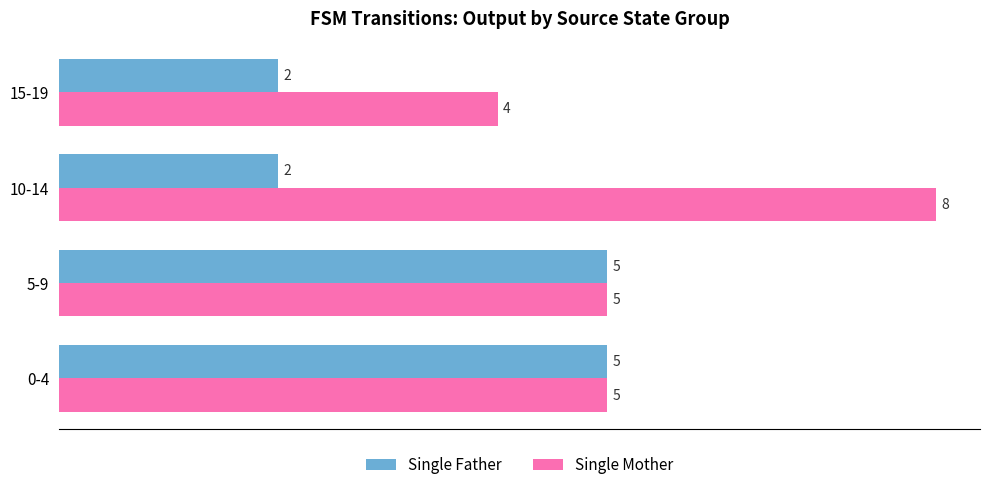

The Single Mother series shows 4 at 15-19. True or false?

True